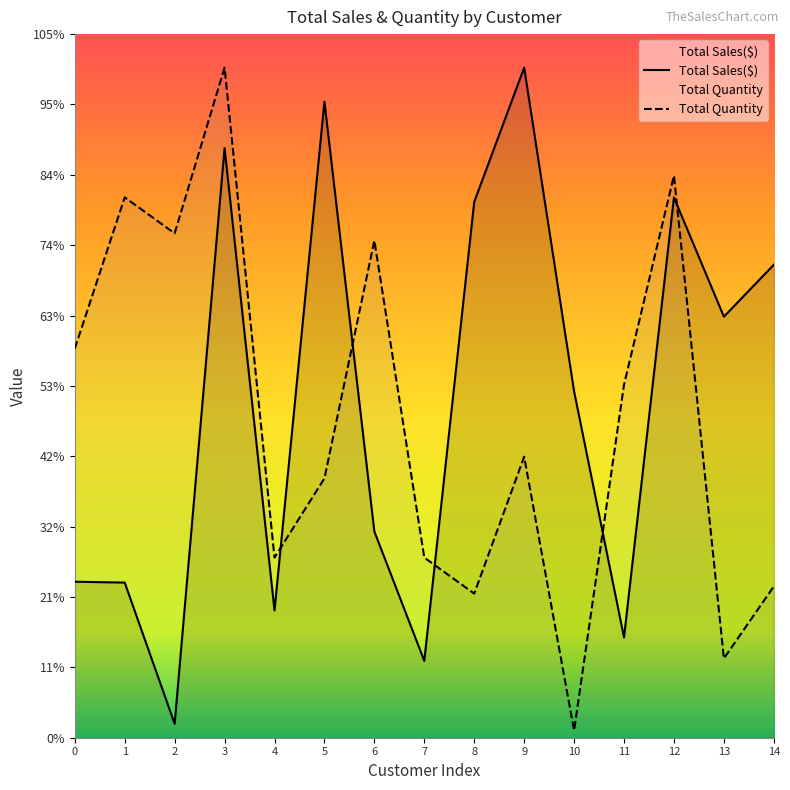

Where is Total Sales($) nearest to the value 5055?

10